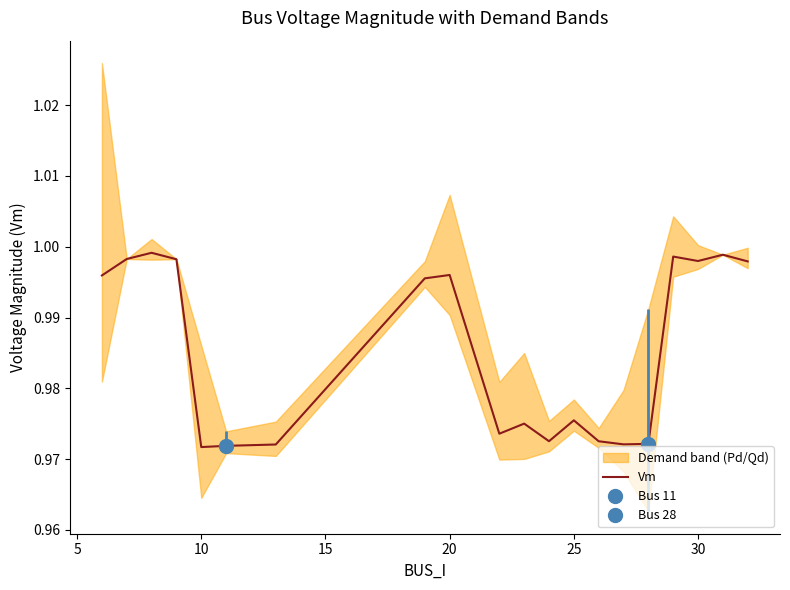

True or false: Vm has a value of 0.7 at 30.

False